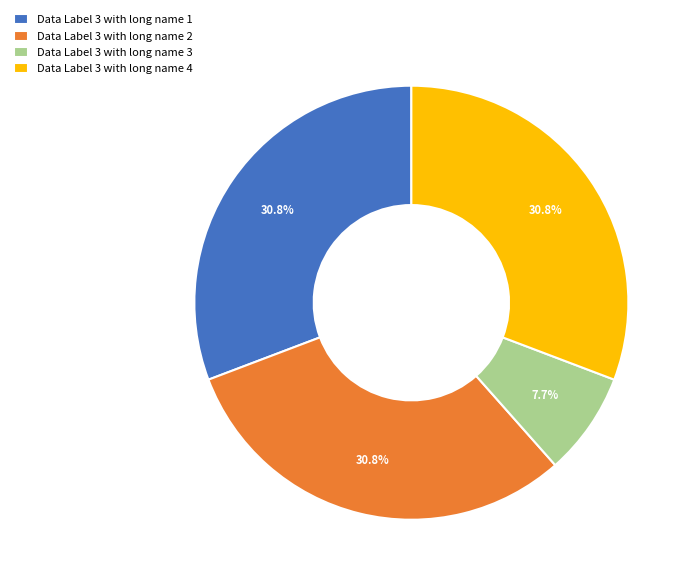

To the nearest percent, what is the average slice percentage?

25%